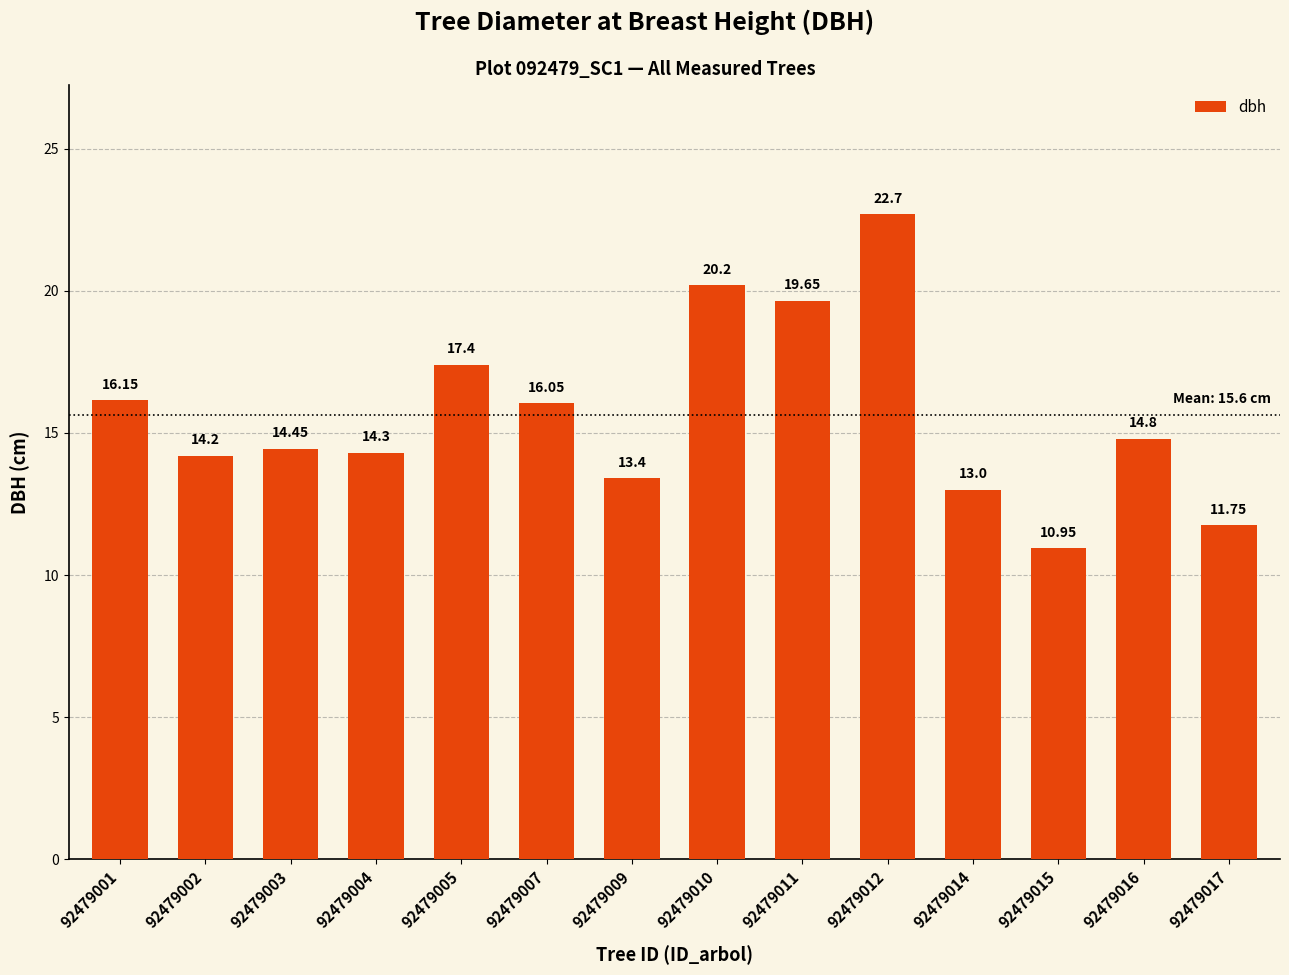

Approximately how many times larger is the value at 92479005 compared to 92479002?

1.2